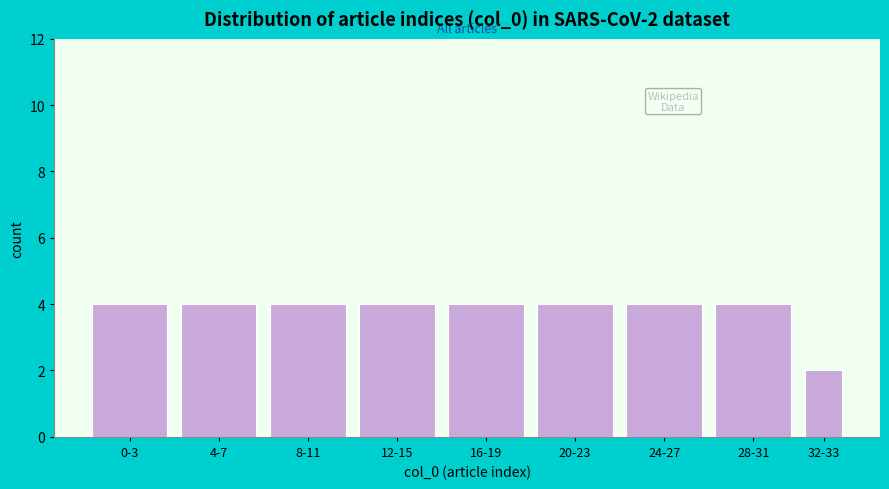

Reading right to left, what are all the values shown in this chart?

2	4	4	4	4	4	4	4	4